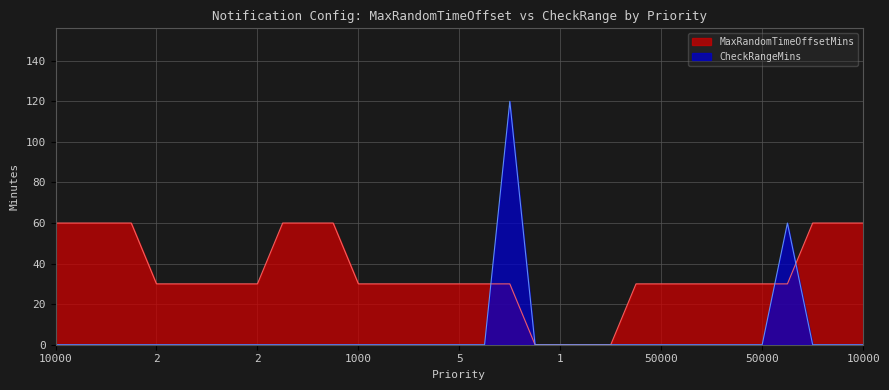

Does the chart have visible grid lines?

Yes